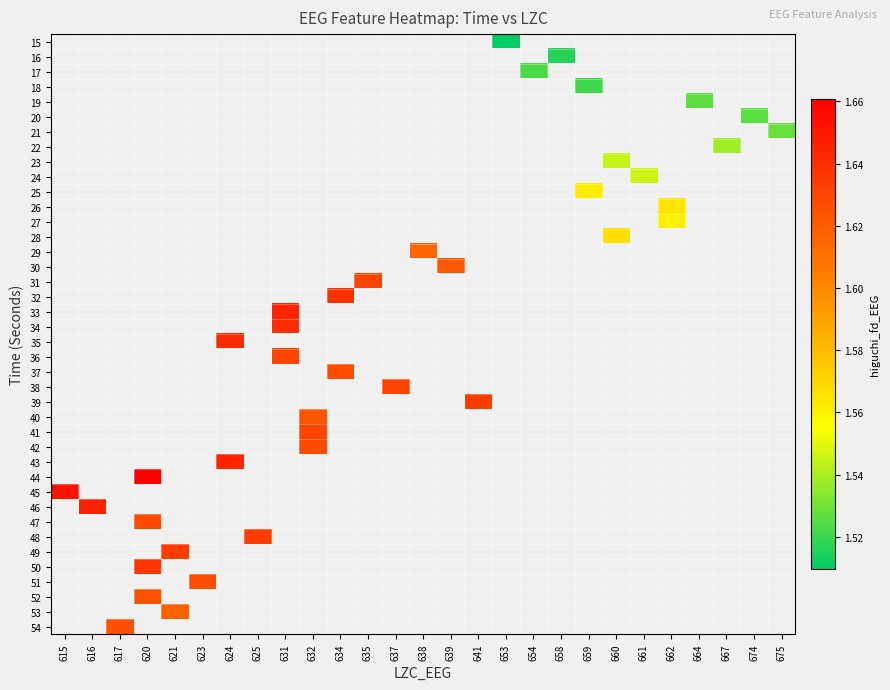

How many series are shown in this chart?

40